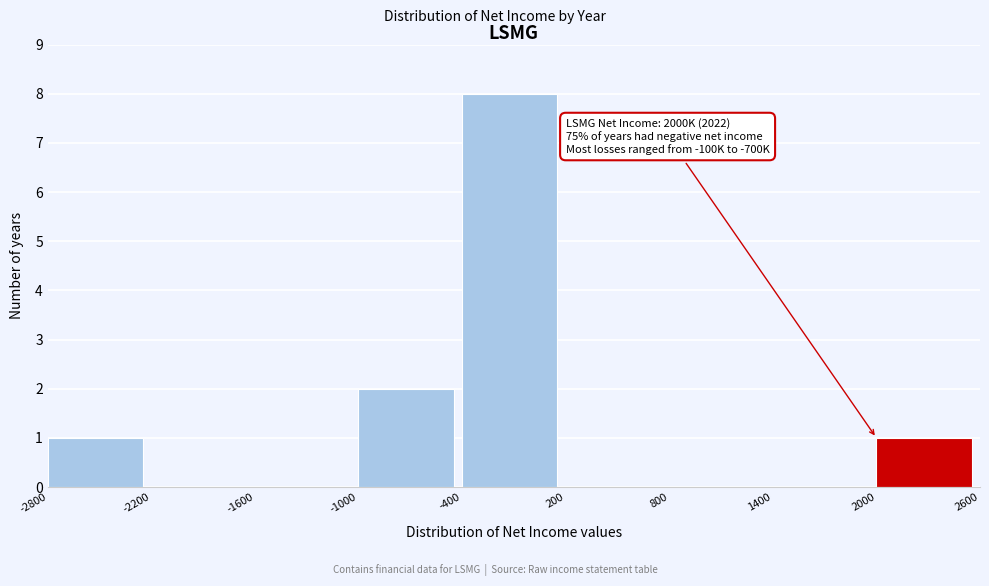

Over which range of the x-axis is the bar tallest?

-400 to 200